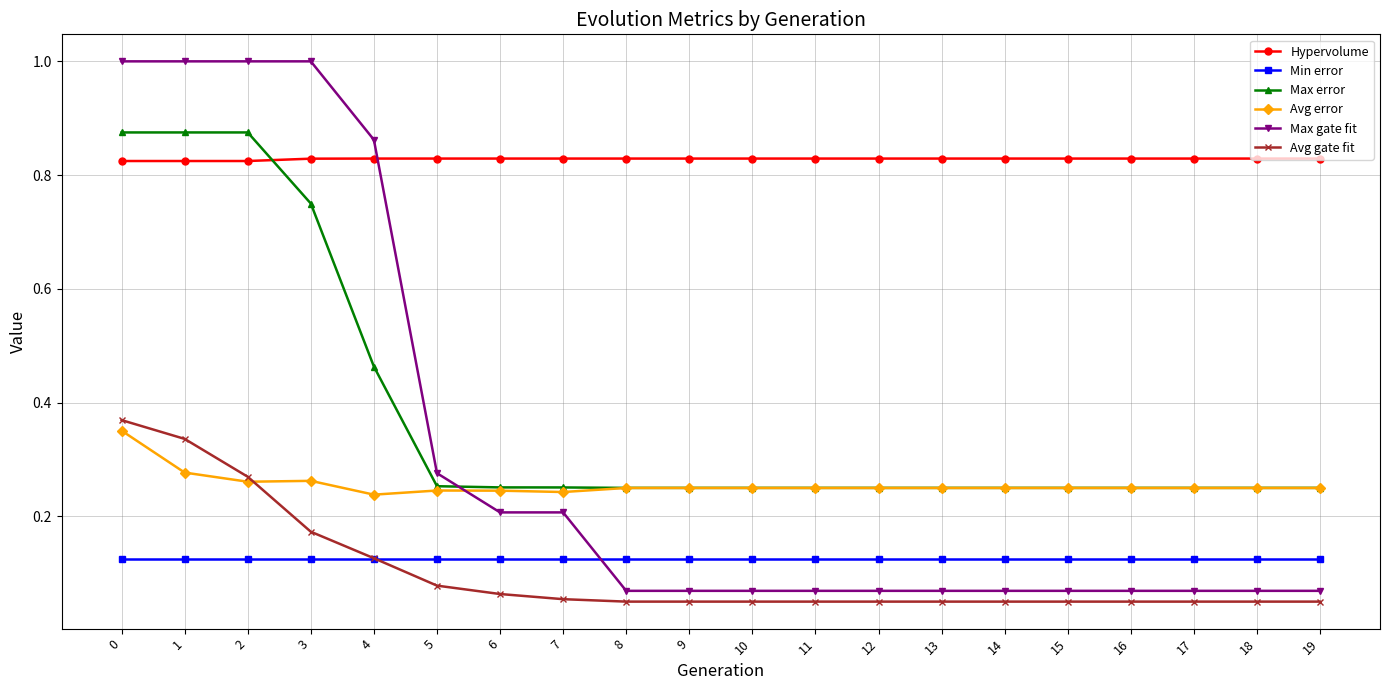

At 3, list the series in order from smallest to largest.

Min error, Avg gate fit, Avg error, Max error, Hypervolume, Max gate fit